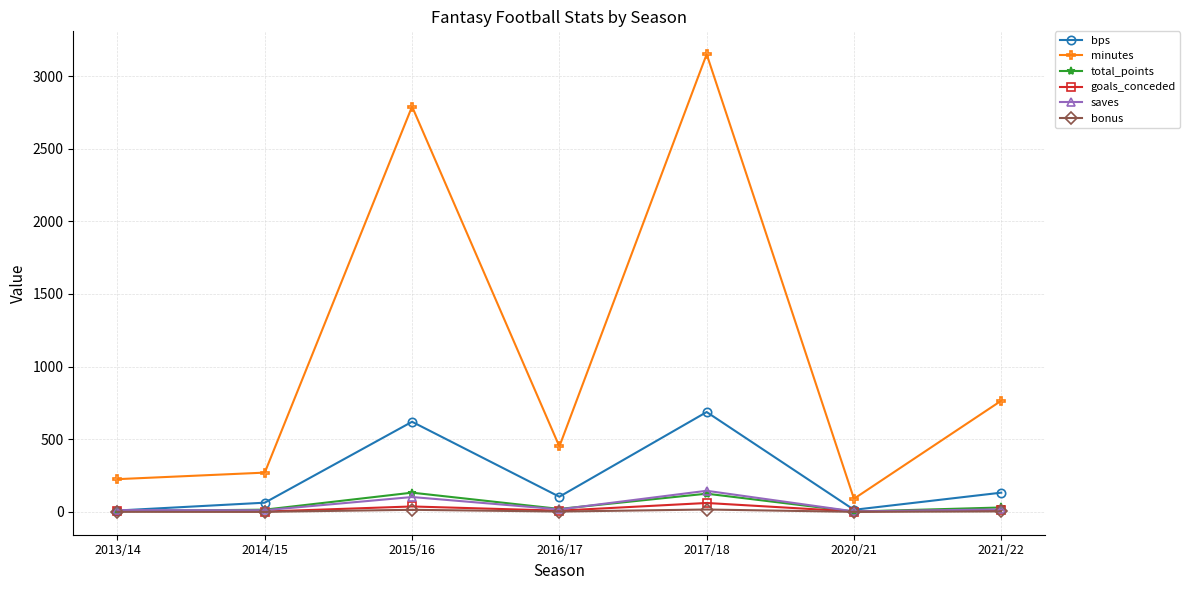

Where does the saves series first go above 17?

2015/16